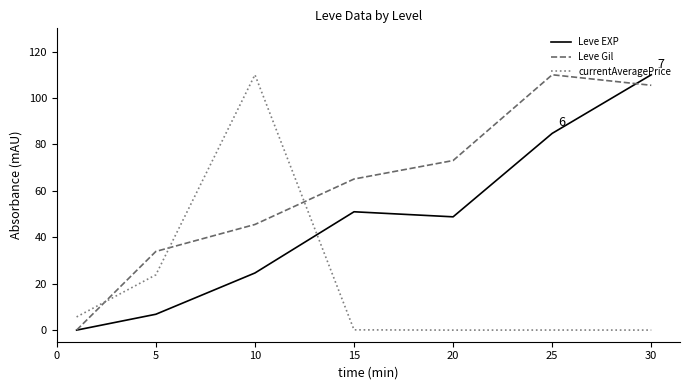

List the series in order of their overall mean, lowest first.

currentAveragePrice, Leve EXP, Leve Gil